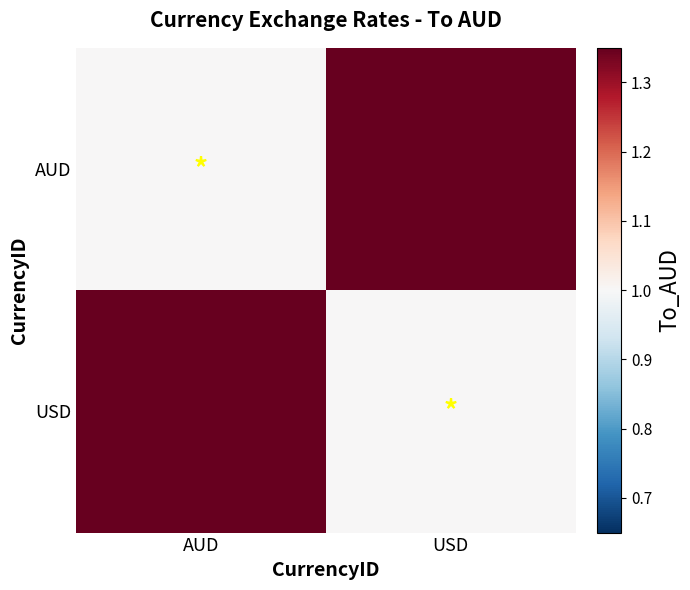

Between AUD and USD, which series saw the biggest shift?

AUD